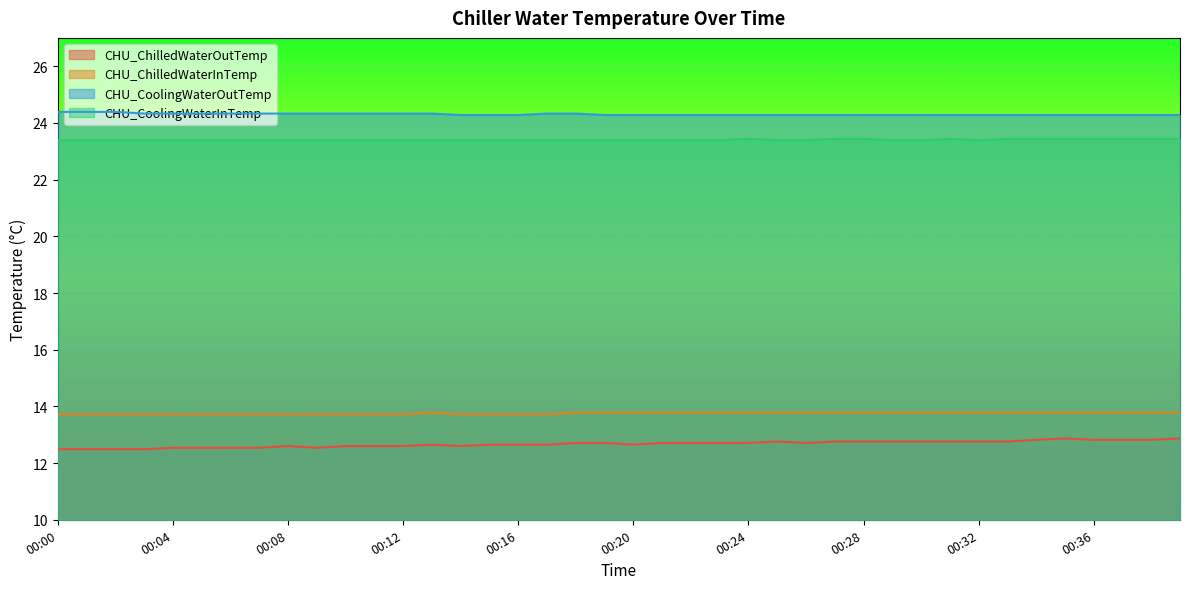

What is the difference between the highest and lowest values at 00:21?

11.6